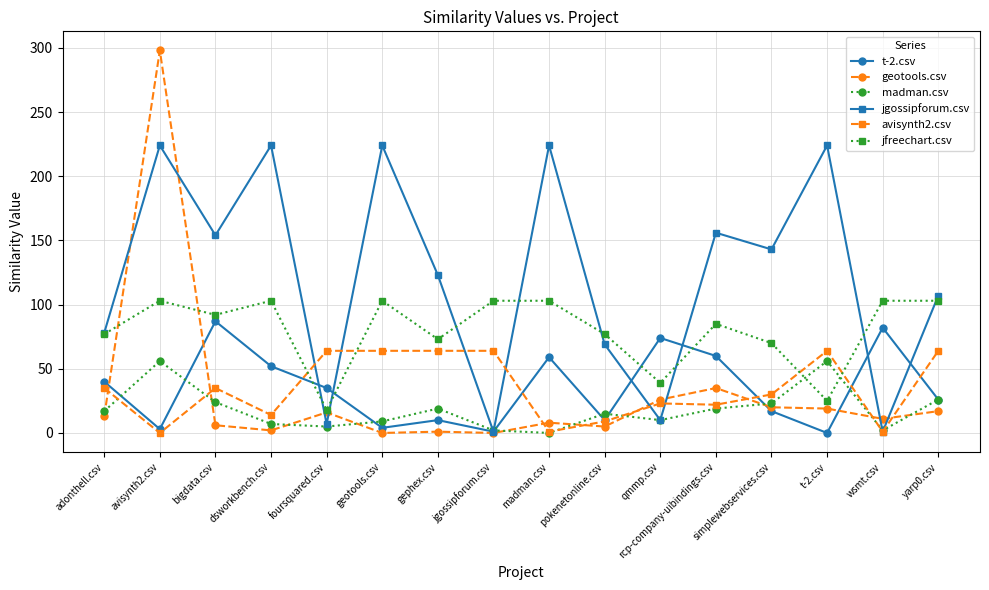

The madman.csv series shows 13 at simplewebservices.csv. True or false?

False